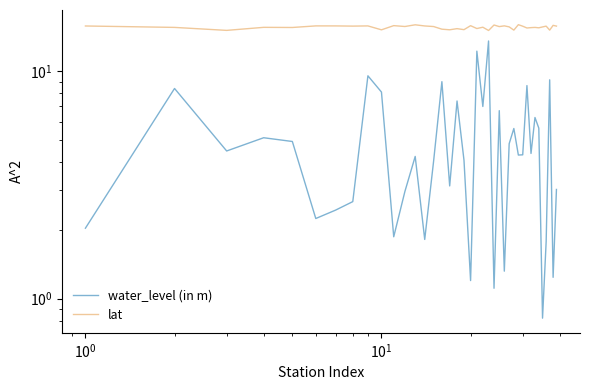

At how many categories does at least one series exceed 11?

39